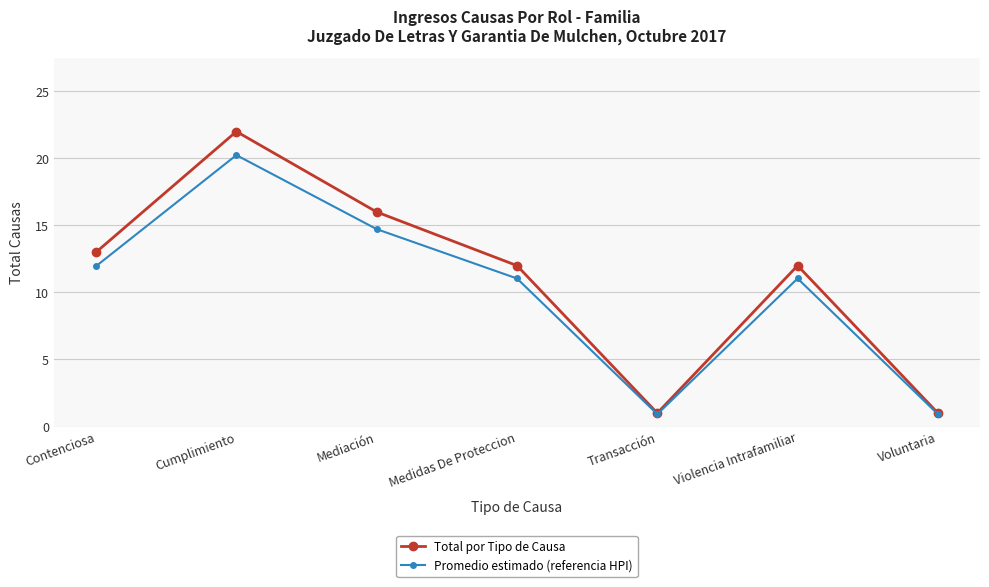

Rank the series at Contenciosa from lowest to highest value.

Promedio estimado (referencia HPI), Total por Tipo de Causa